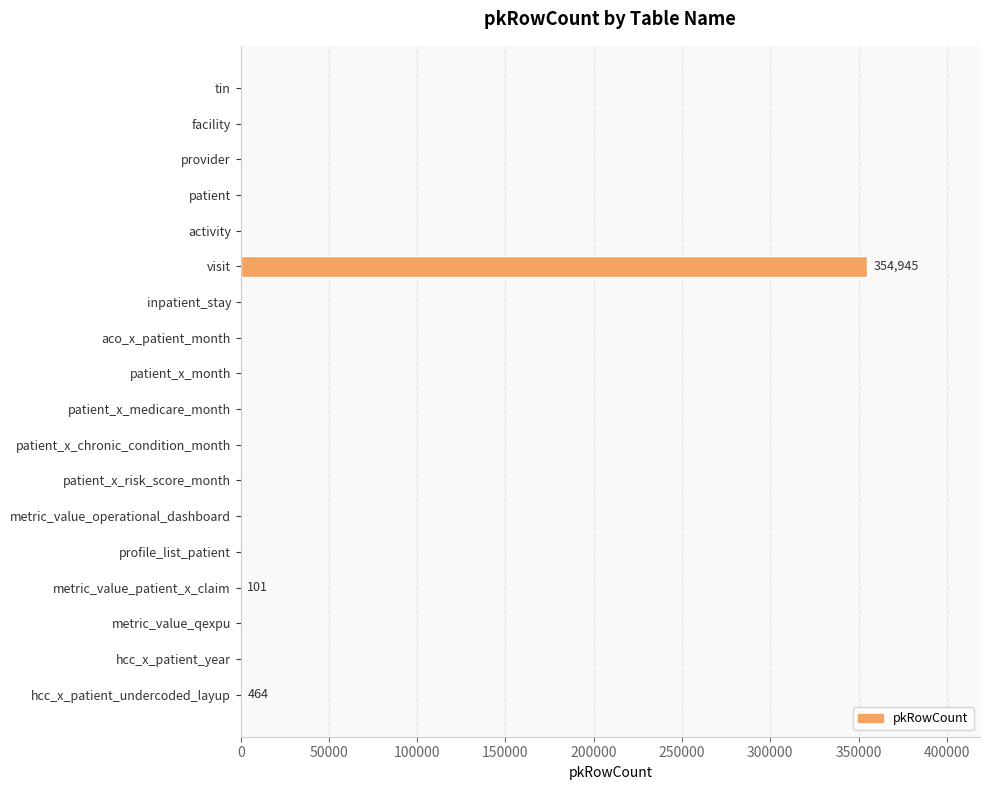

What is the sum of all values?

355510